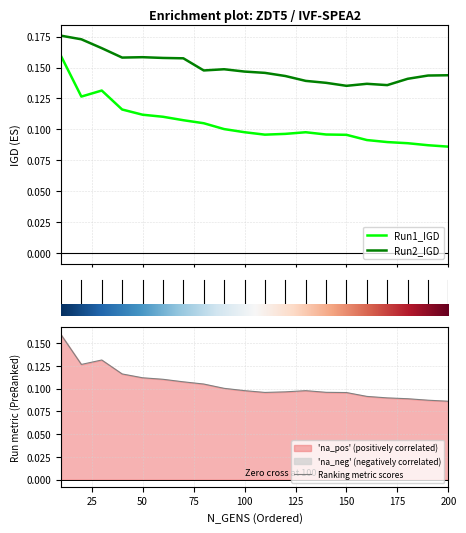

Which series changed the most between 40 and 70?

Run1_IGD